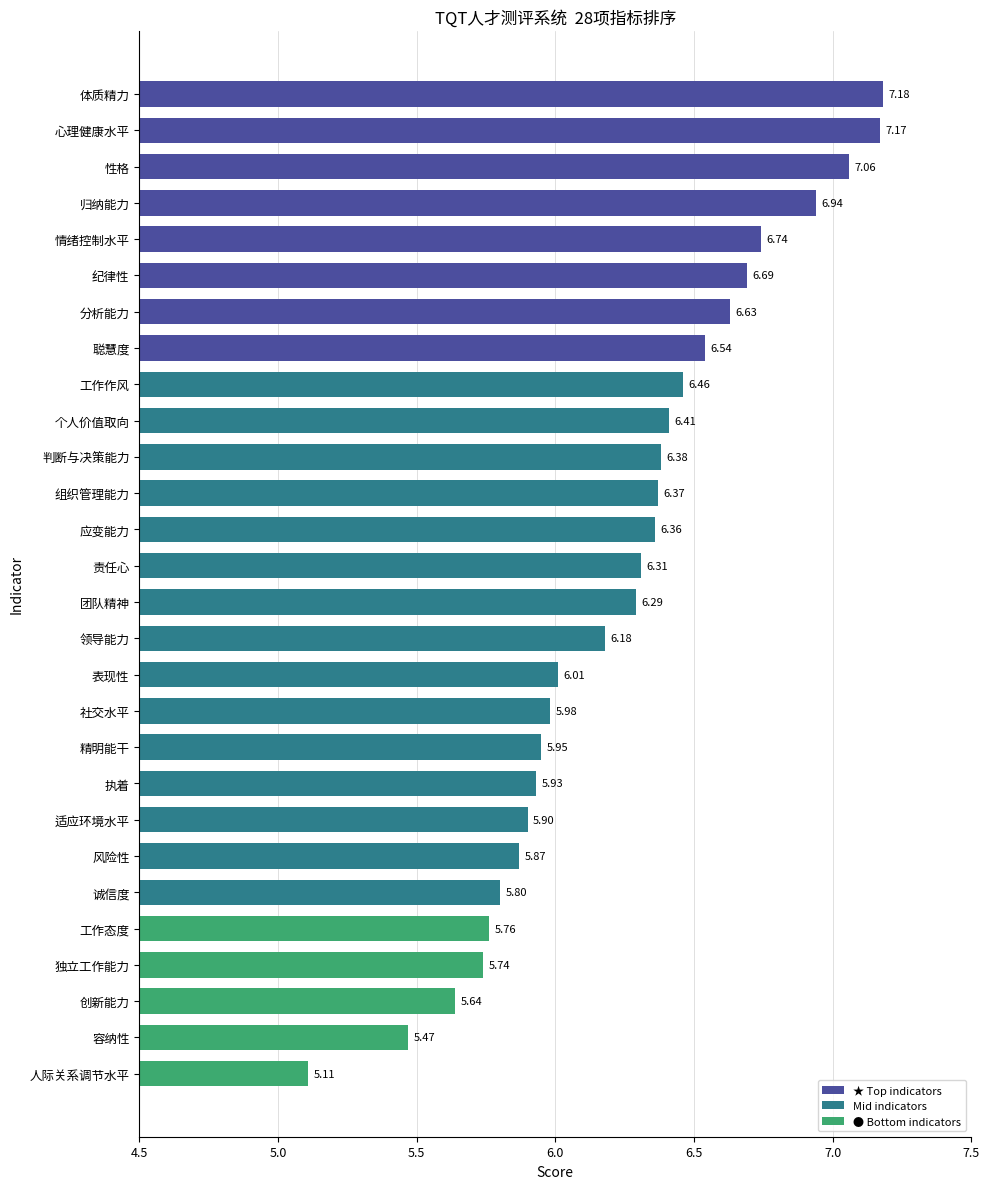

List the labels in order of value, largest first.

体质精力, 心理健康水平, 性格, 归纳能力, 情绪控制水平, 纪律性, 分析能力, 聪慧度, 工作作风, 个人价值取向, 判断与决策能力, 组织管理能力, 应变能力, 责任心, 团队精神, 领导能力, 表现性, 社交水平, 精明能干, 执着, 适应环境水平, 风险性, 诚信度, 工作态度, 独立工作能力, 创新能力, 容纳性, 人际关系调节水平